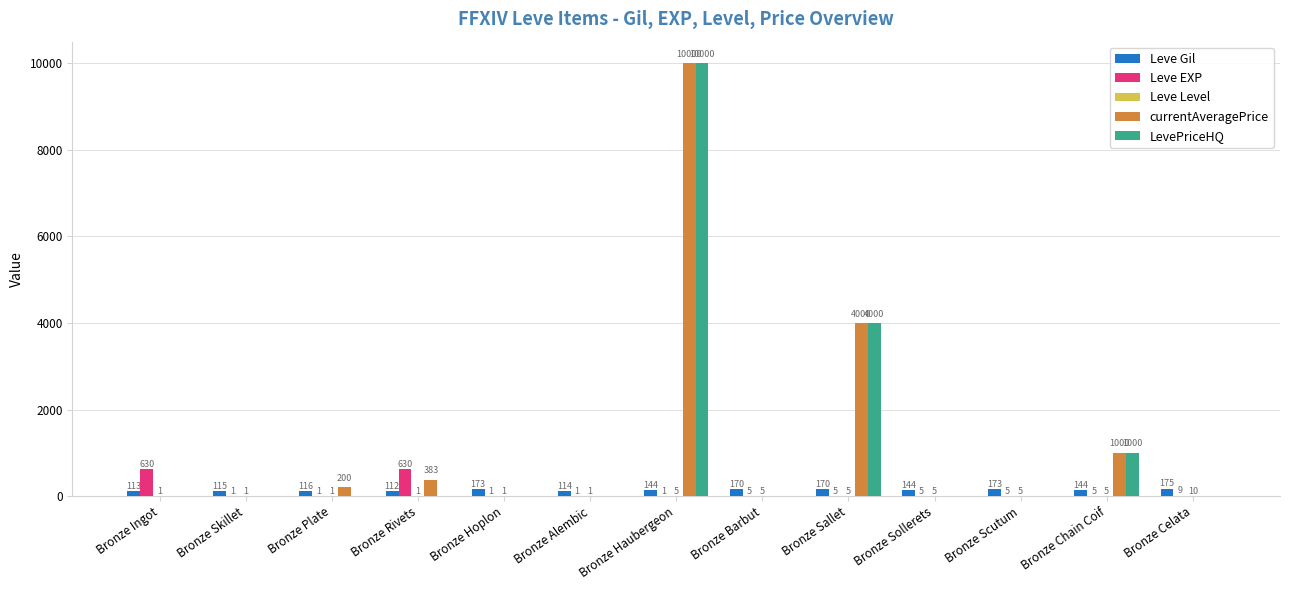

What is the sum of the Leve Gil values at Bronze Sollerets and Bronze Scutum?

317